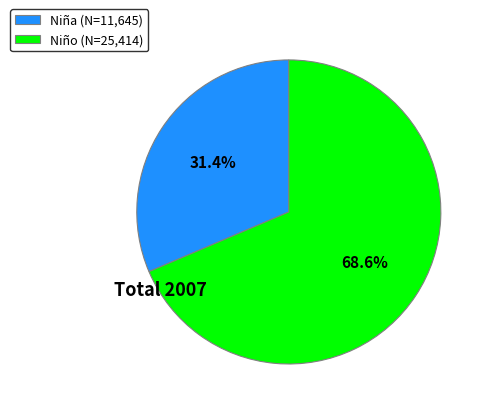

What is the total percentage of Niña and Niño?

100.0%